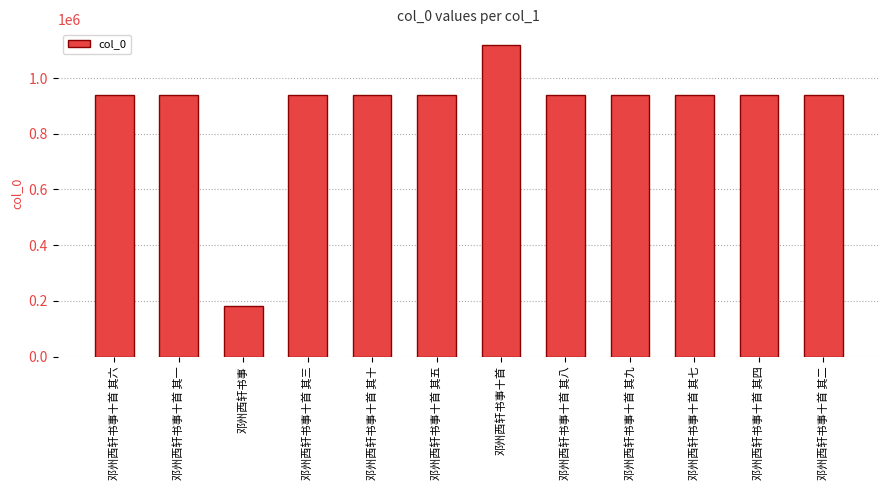

What is the value of the 6th bar from the left?

937702